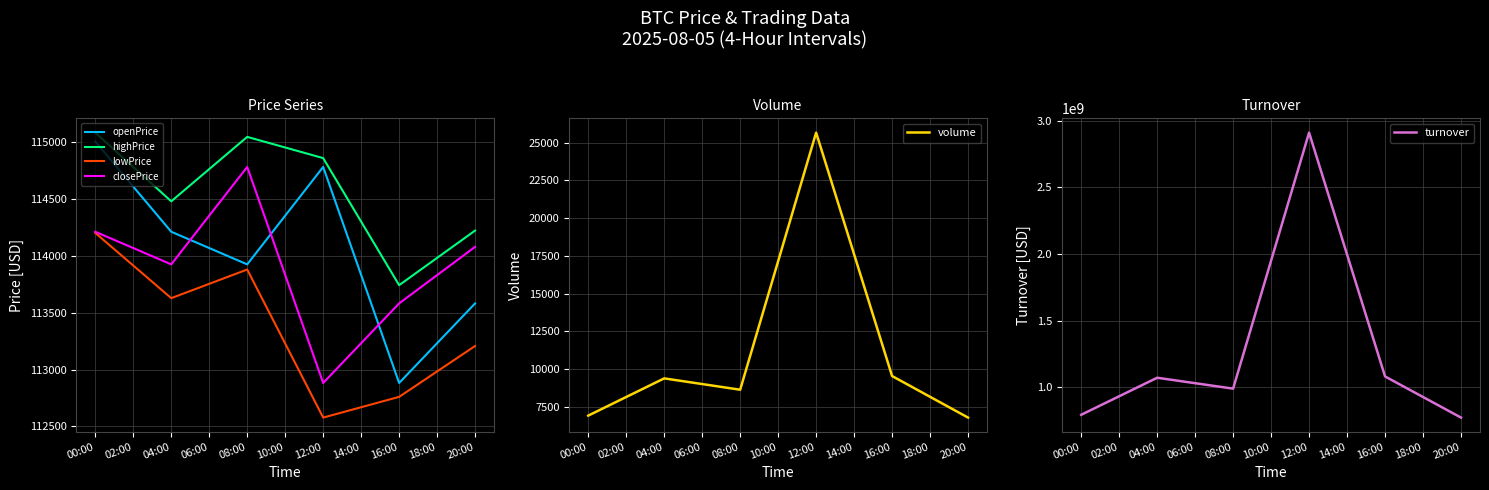

How many values in the volume series are below 9386?

3